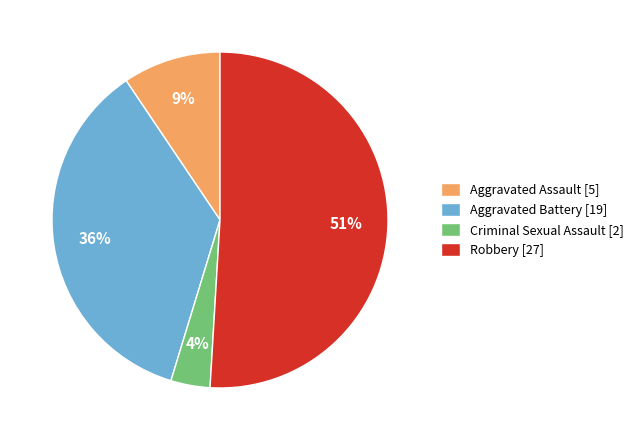

The Aggravated Assault slice represents 1% of the pie. True or false?

False